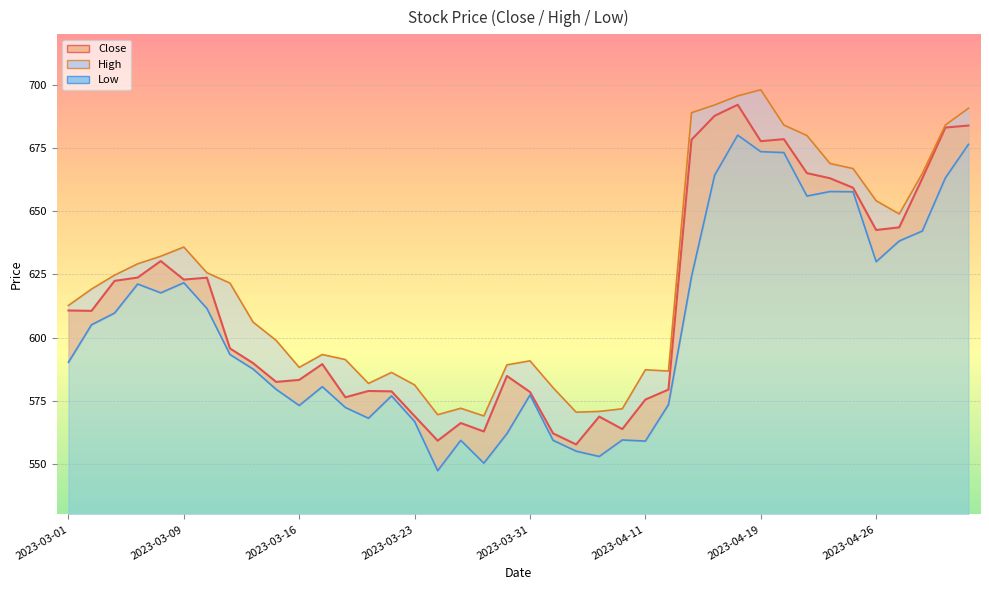

At which category is the sum across all series the highest?

2023-04-18